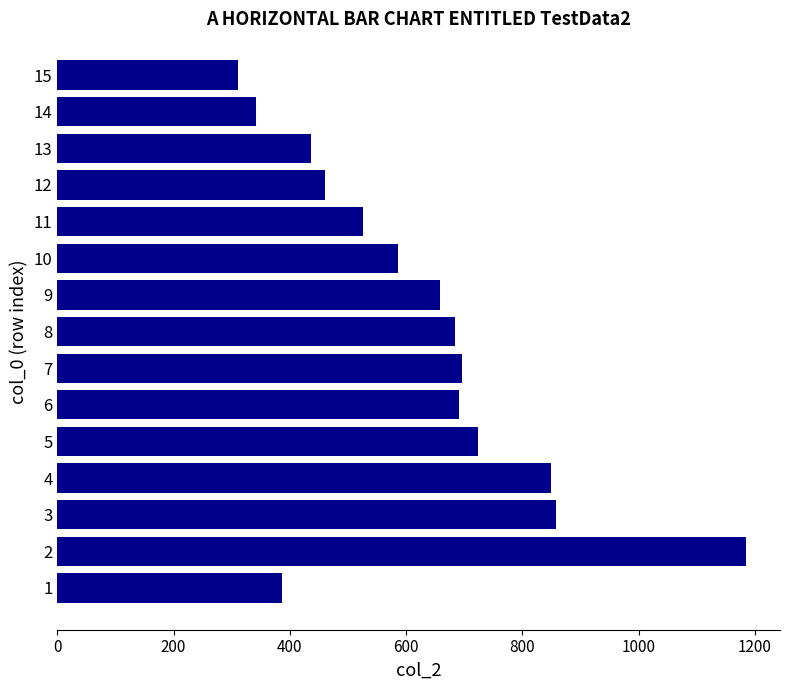

What is the average value?

626